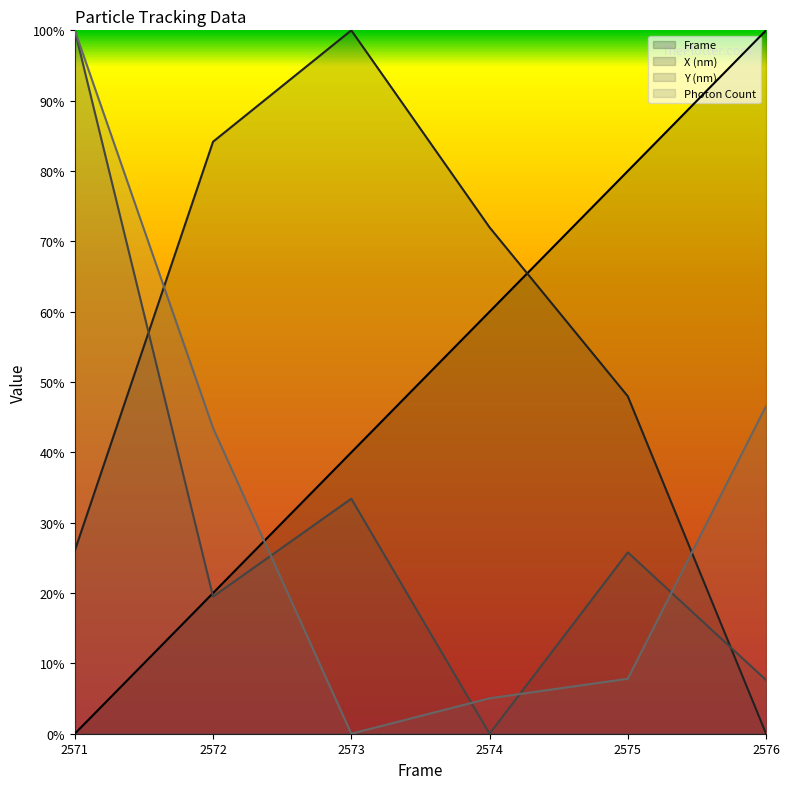

Between which two adjacent categories do Photon Count and X (nm) first intersect?

2571 and 2572